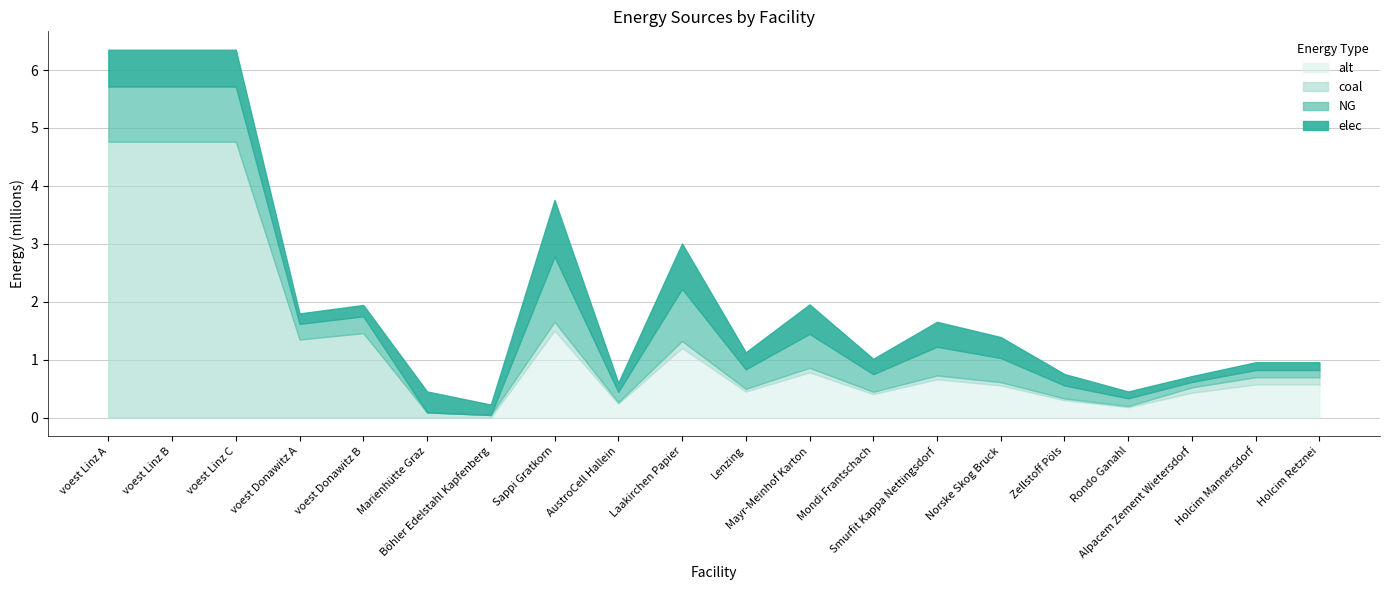

True or false: elec and NG cross at least once.

True